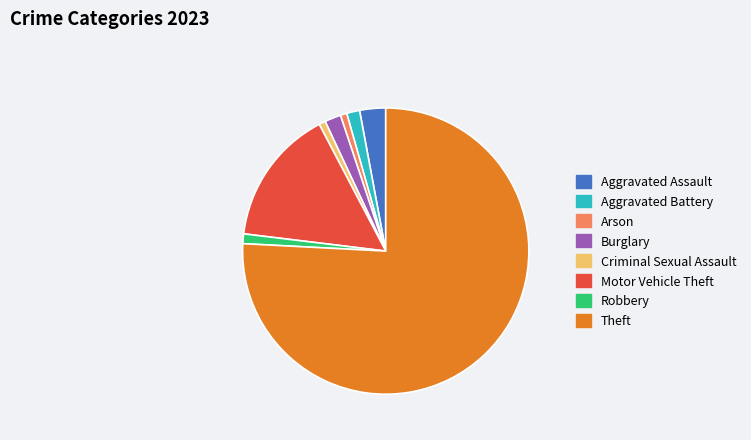

True or false: Aggravated Assault accounts for 3% of the total.

True